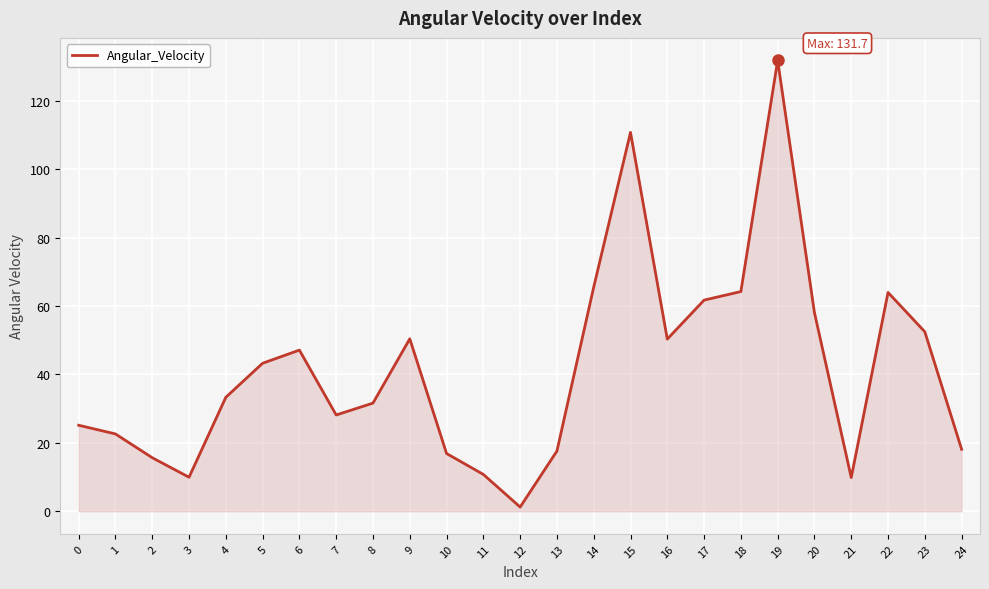

What is the difference between the values at 9 and 22?

13.6